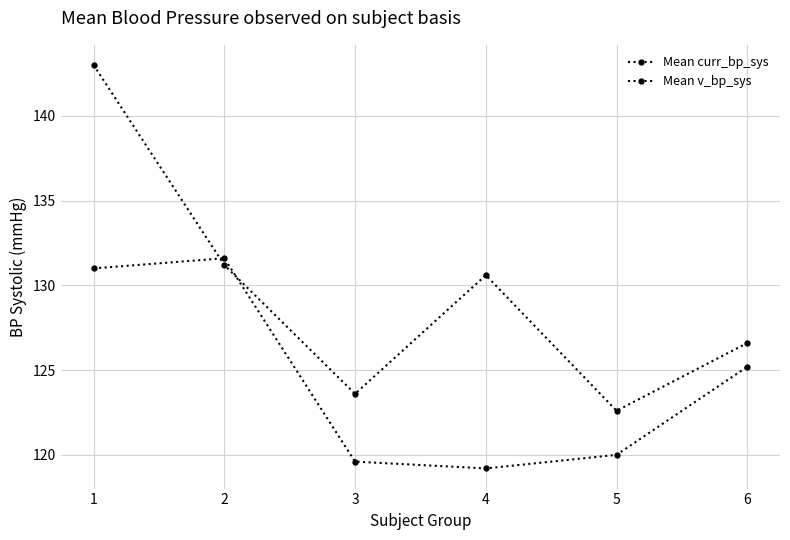

Reading left to right, extract all data points from this chart.

Mean curr_bp_sys: 143.0	131.2	123.6	130.6	122.6	126.6
Mean v_bp_sys: 131.0	131.6	119.6	119.2	120.0	125.2